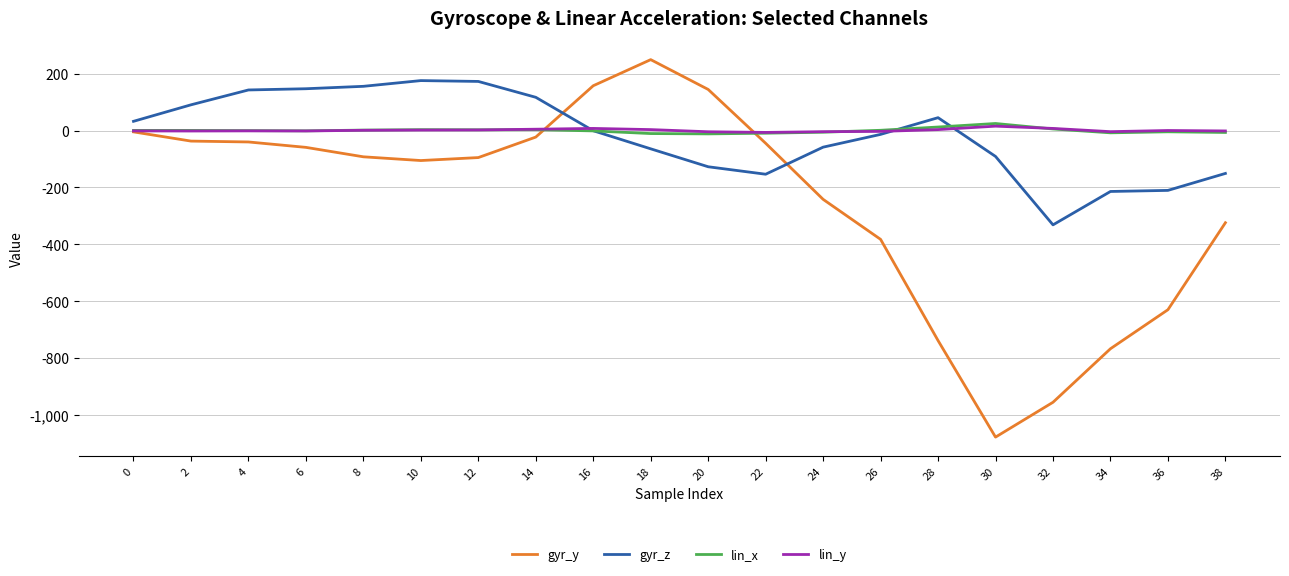

How many series are shown in this chart?

4